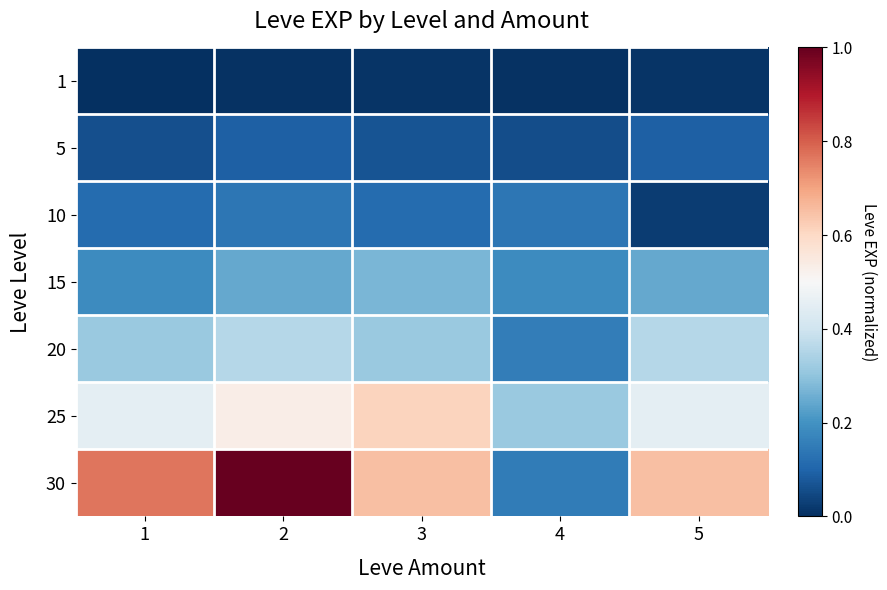

Which series has the largest total across all categories?

30